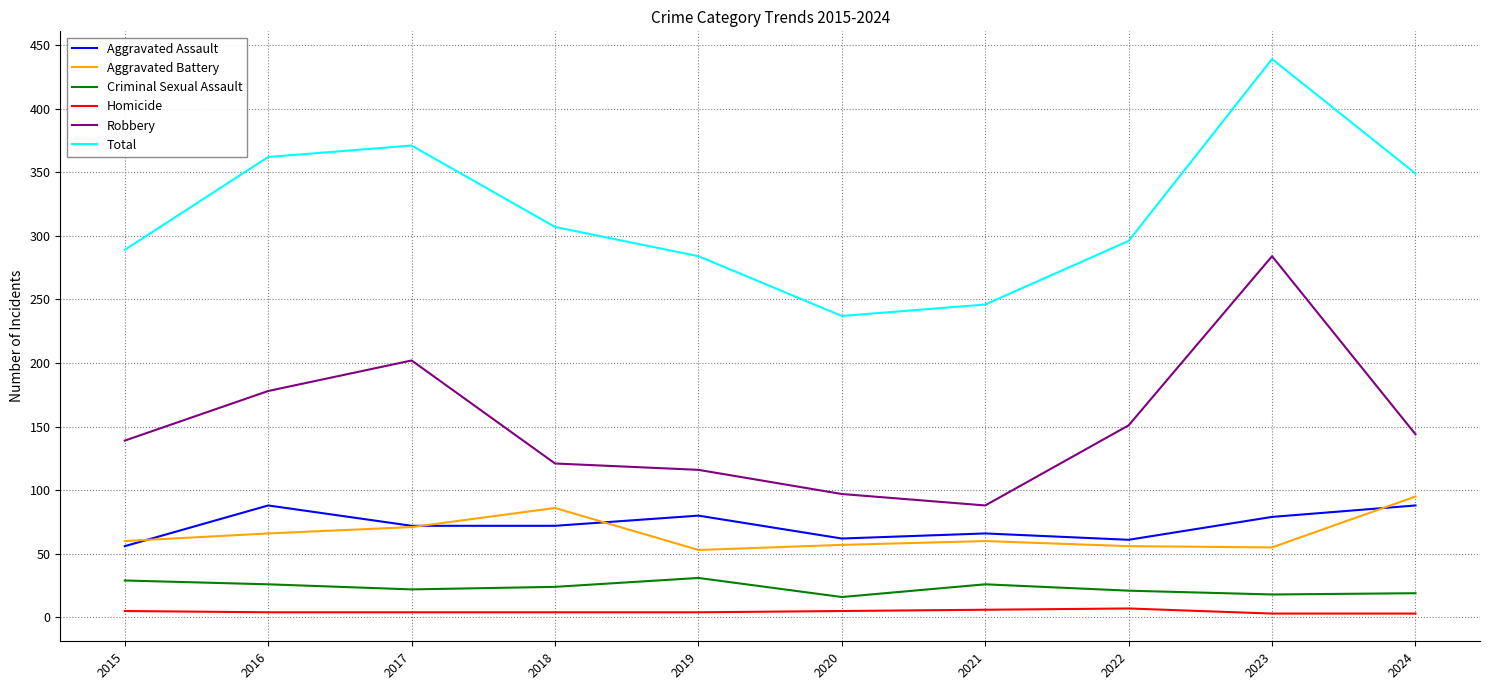

At 2019, list the series in order from largest to smallest.

Total, Robbery, Aggravated Assault, Aggravated Battery, Criminal Sexual Assault, Homicide